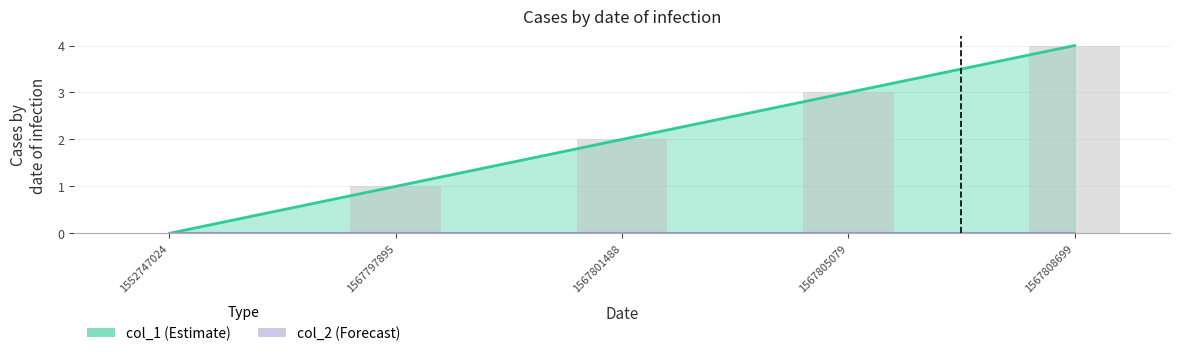

Reading left to right, what are all the values shown in this chart?

0	1	2	3	4